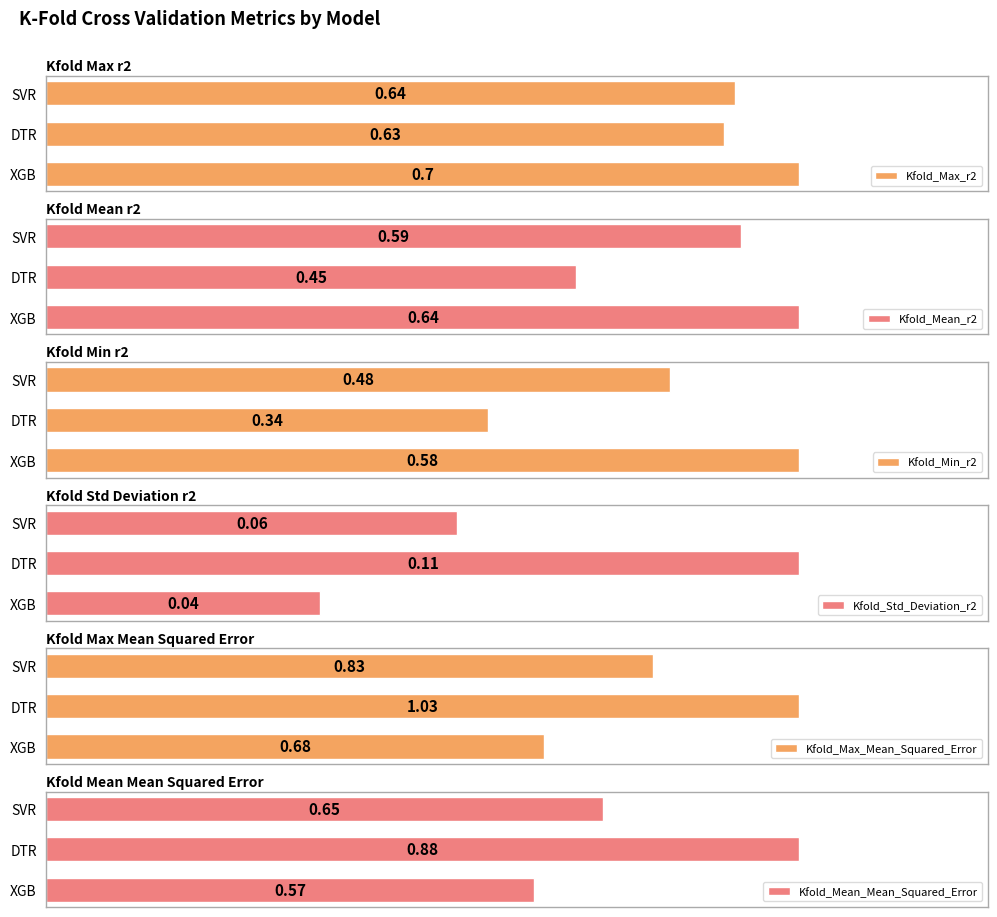

List the labels in order of Kfold_Std_Deviation_r2 value, smallest first.

XGB, SVR, DTR